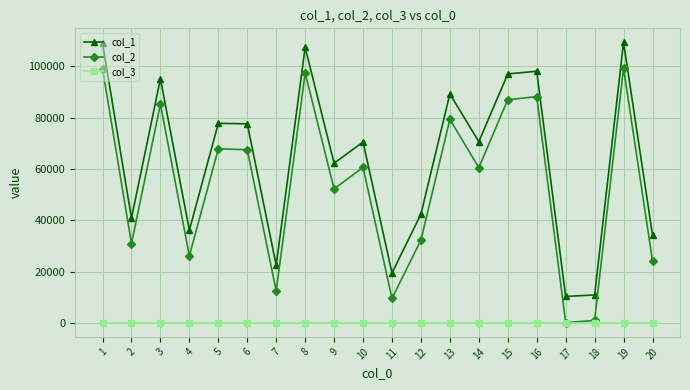

The value of col_1 at 20 is 57591. True or false?

False